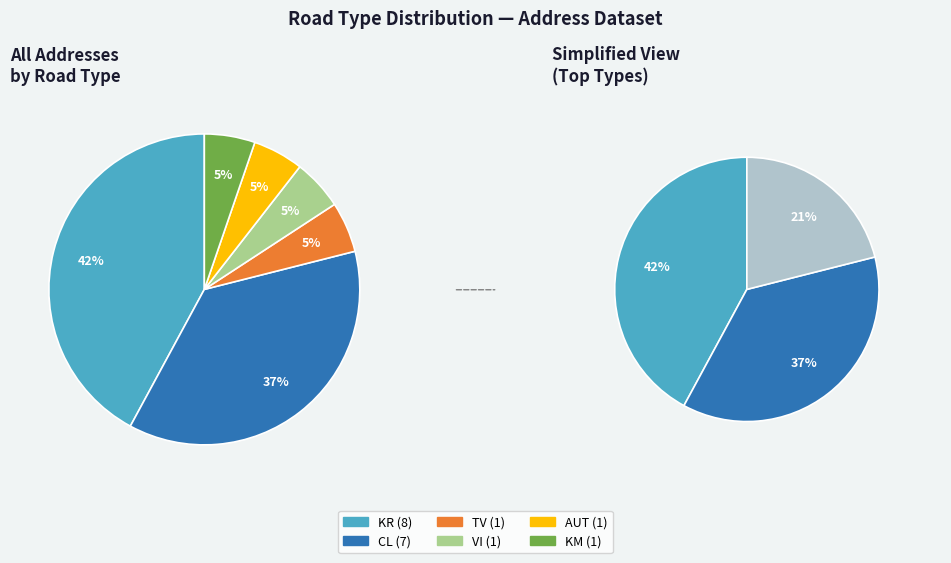

What is the total percentage of KM and CL?

42.1%